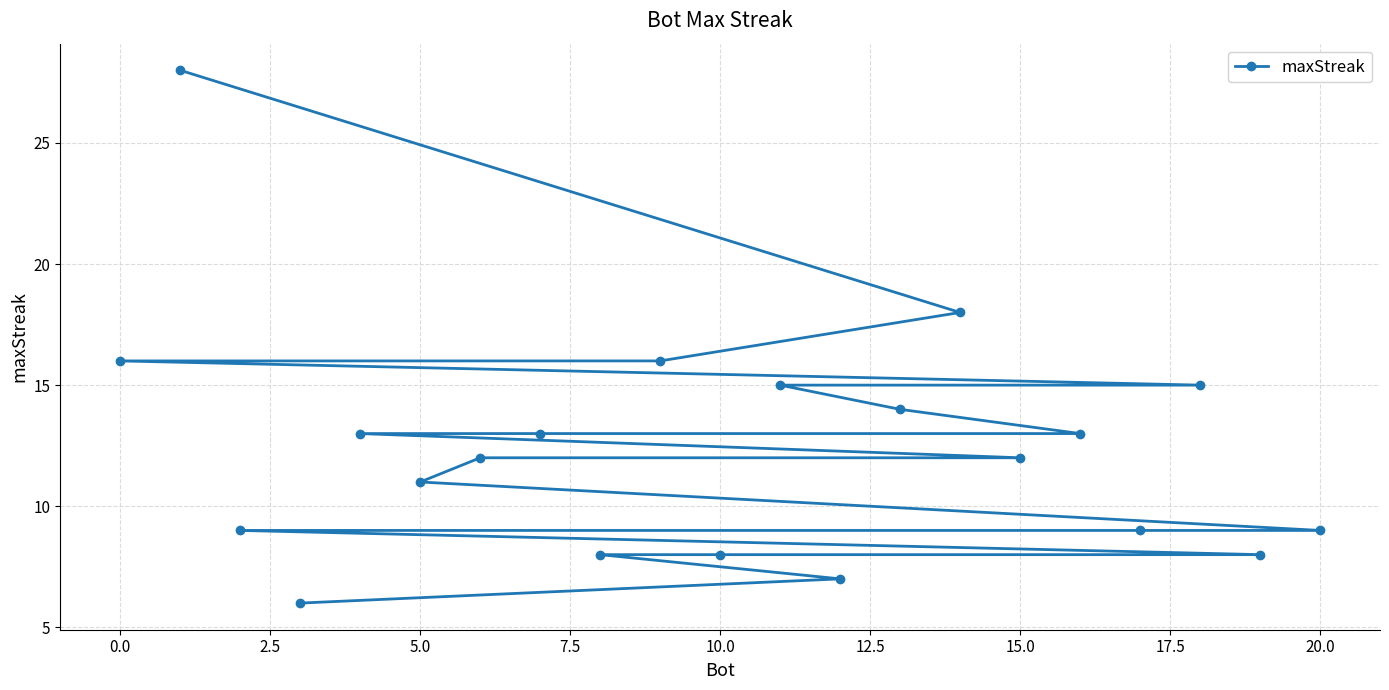

What is the change in value from 5.0 to 10.0?

-3